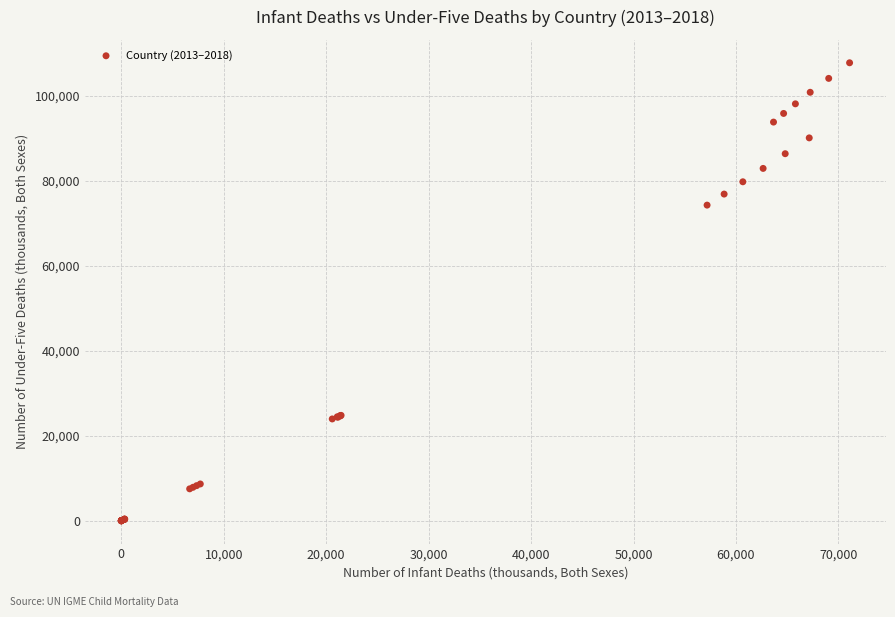

What Y value in the scatter plot is closest to 53890?

74278